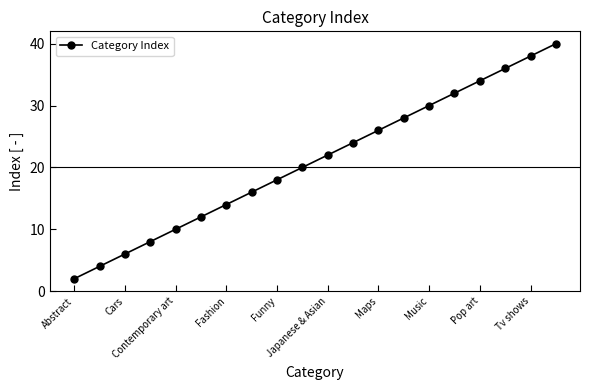

What is the value of the 7th point from the left?

14